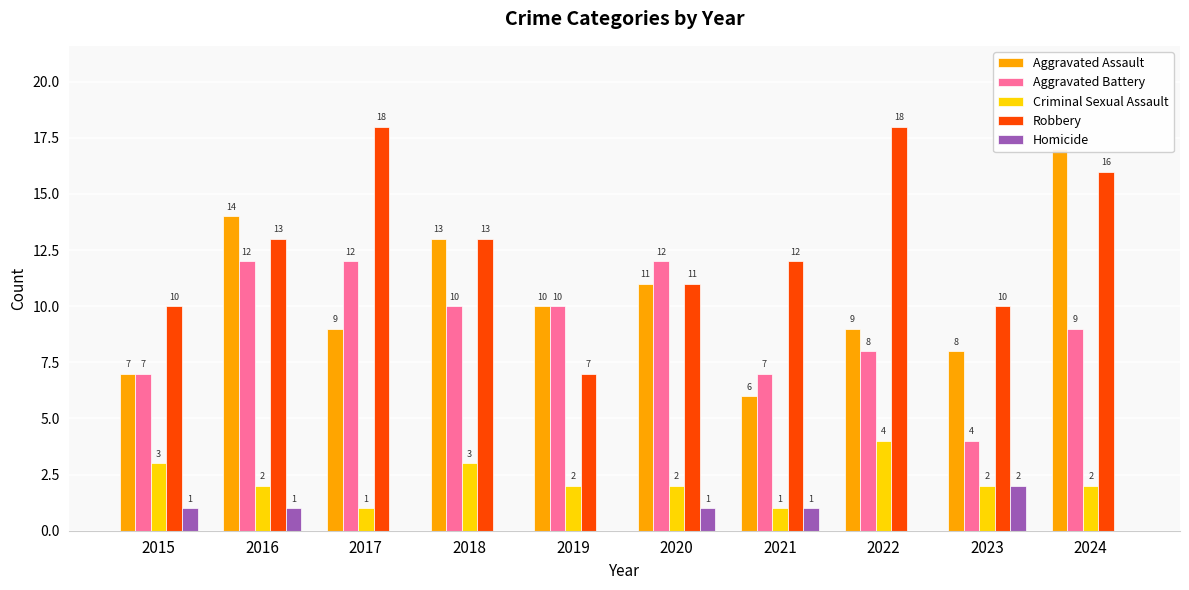

Which series has the largest range (max minus min)?

Aggravated Assault